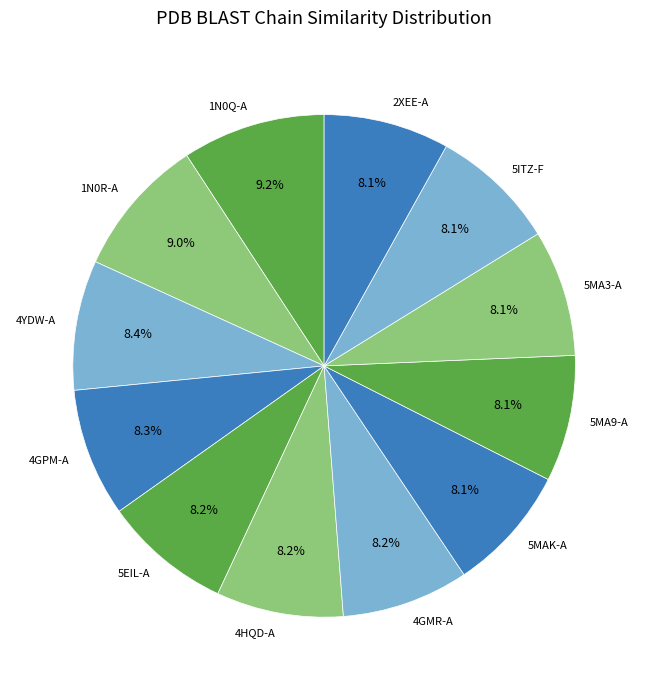

What percentage is the 4GPM-A slice, to the nearest percent?

8%